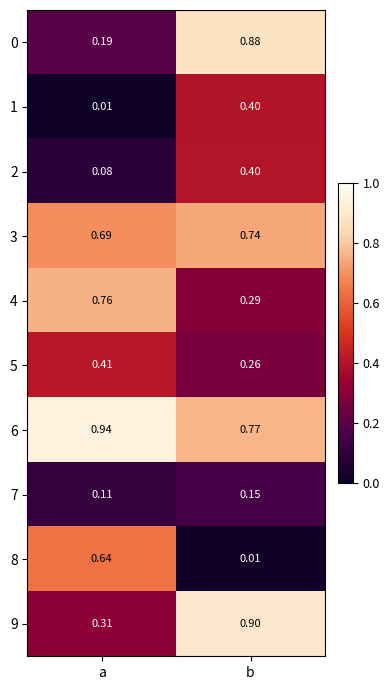

How many distinct data groups are displayed?

10